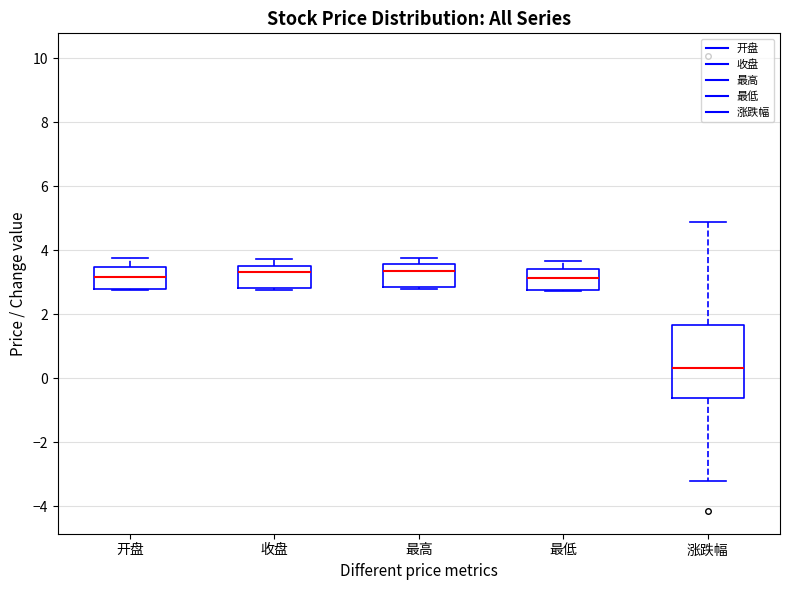

Comparing the boxes themselves (not the whiskers), which one is the tallest?

涨跌幅